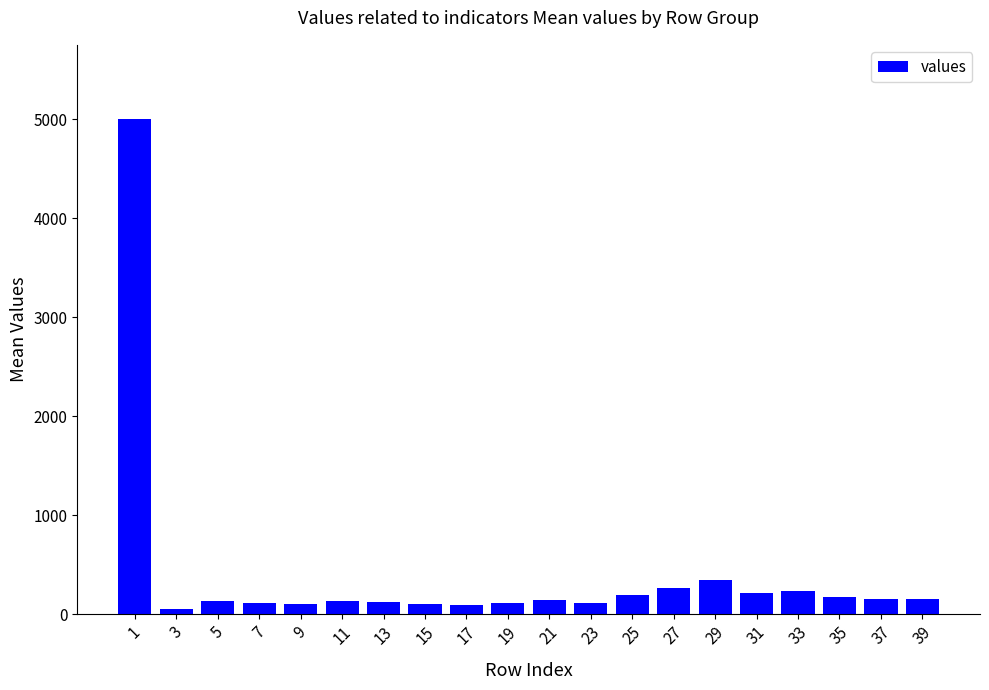

Which category has the highest value across all series?

1